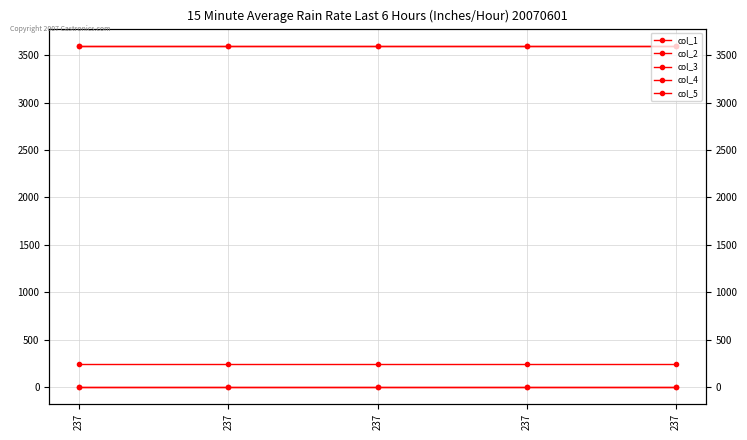

At which label is col_1 closest to 3600?

237